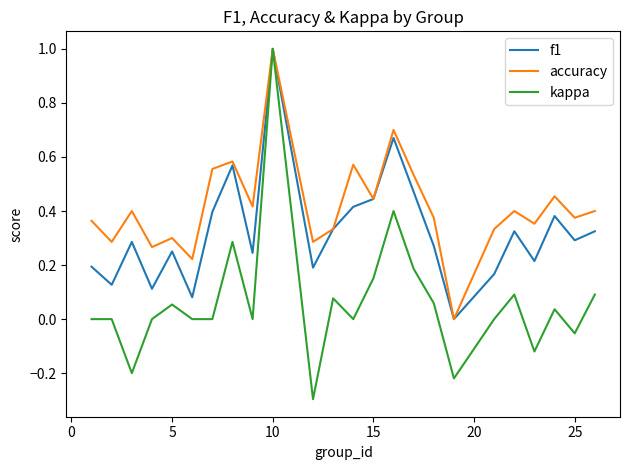

What is the smallest value displayed?

-0.3